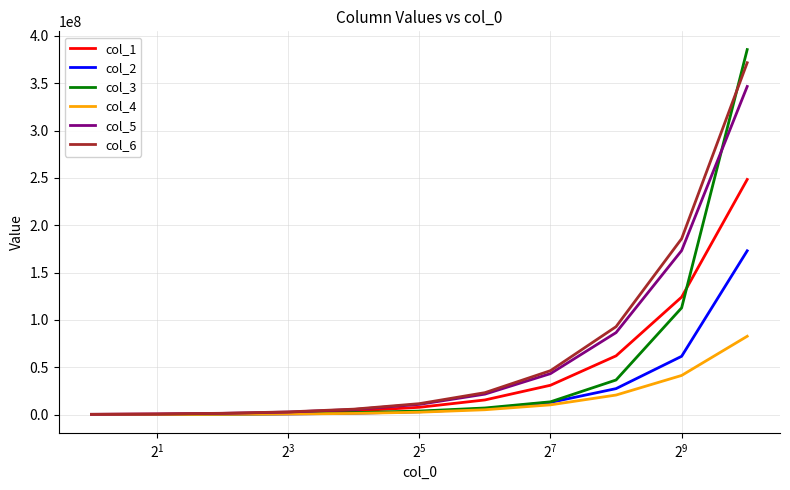

Which series has the largest range (max minus min)?

col_3